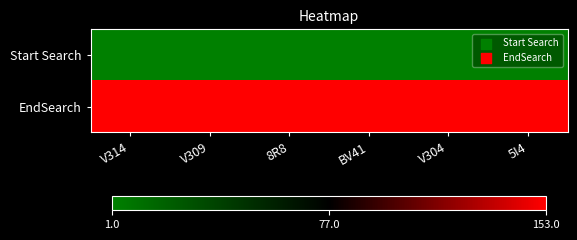

At how many categories does at least one series exceed 96?

6